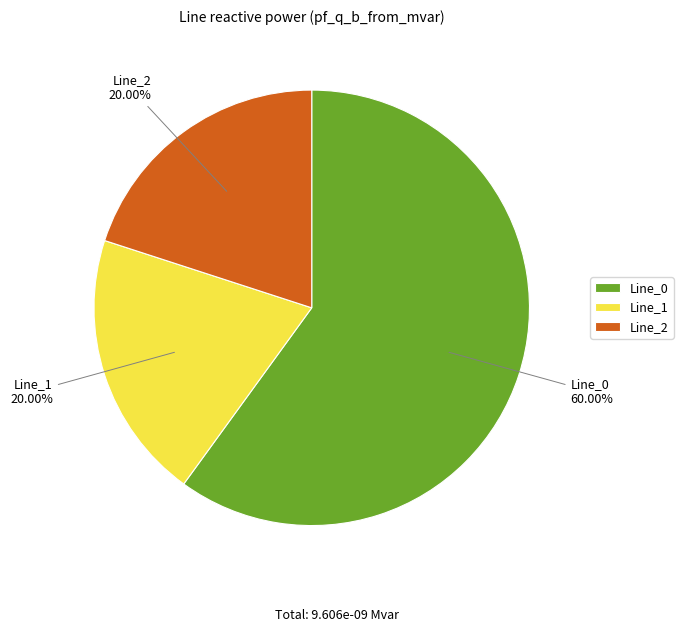

To the nearest percent, what is the combined percentage of Line_2 and Line_1?

40%